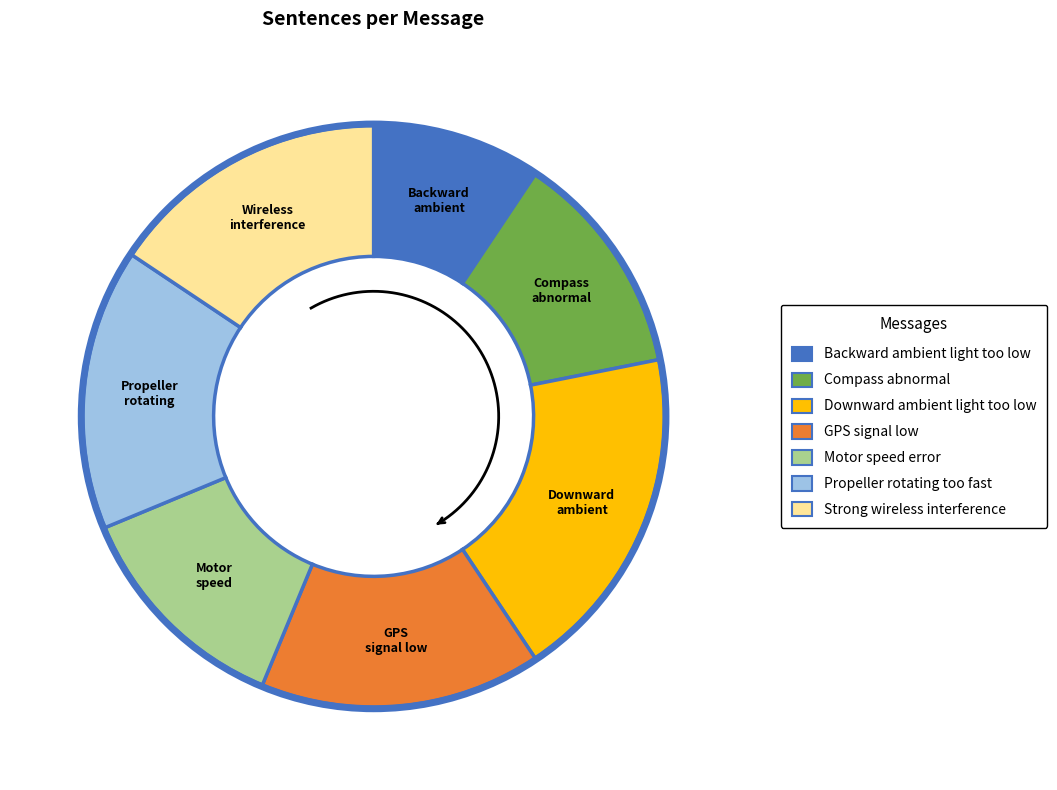

Rank the categories by value from highest to lowest.

Downward ambient light too low, GPS signal low, Propeller rotating too fast, Strong wireless interference, Compass abnormal, Motor speed error, Backward ambient light too low